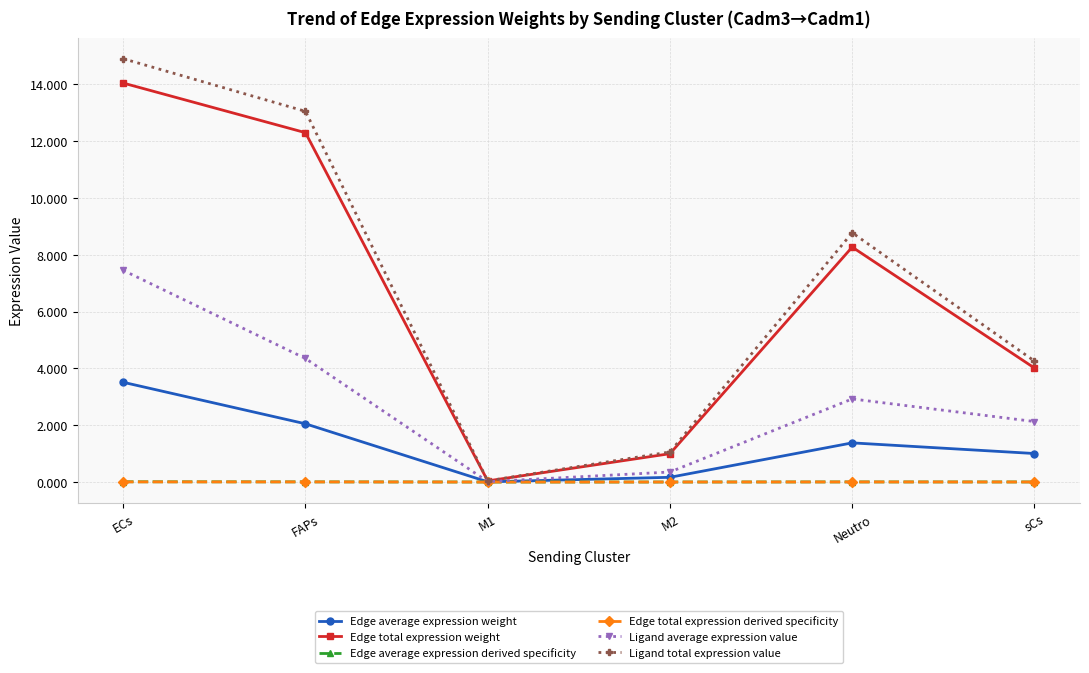

What is the maximum value shown in the chart?

14.9